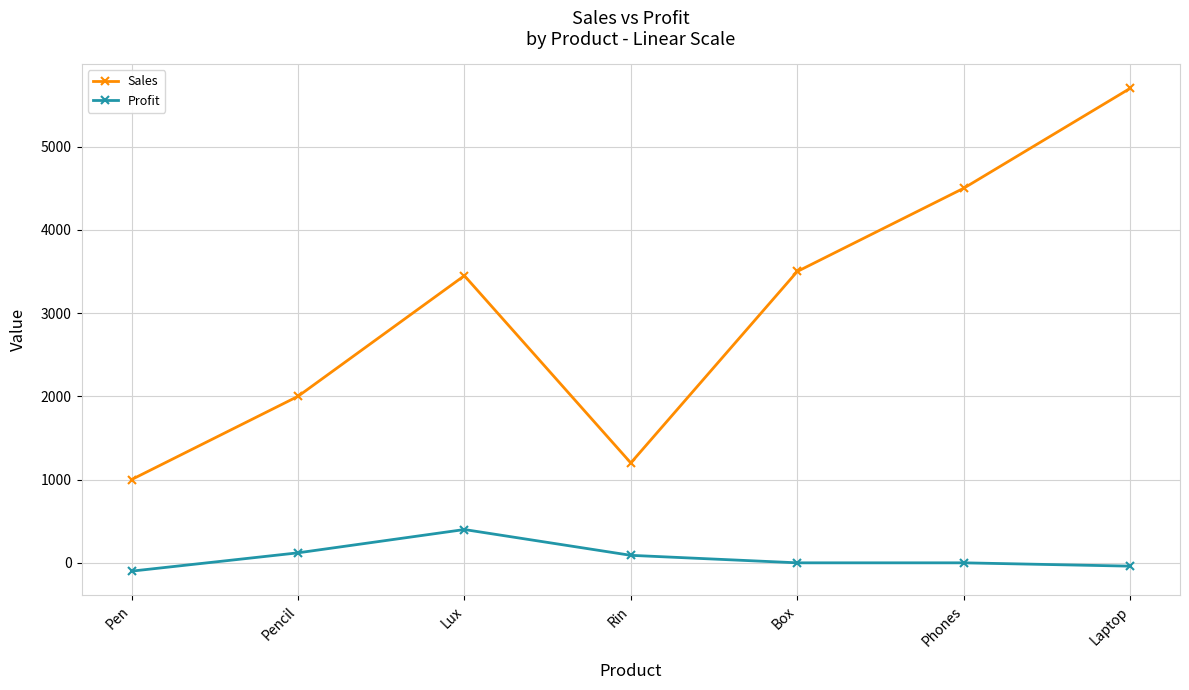

At which label does Profit first exceed 0?

Pencil